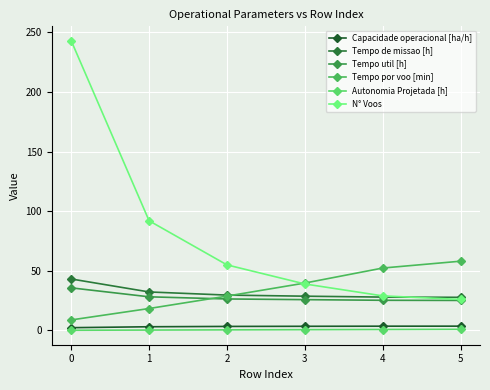

Between 4 and 0, which is larger?

4